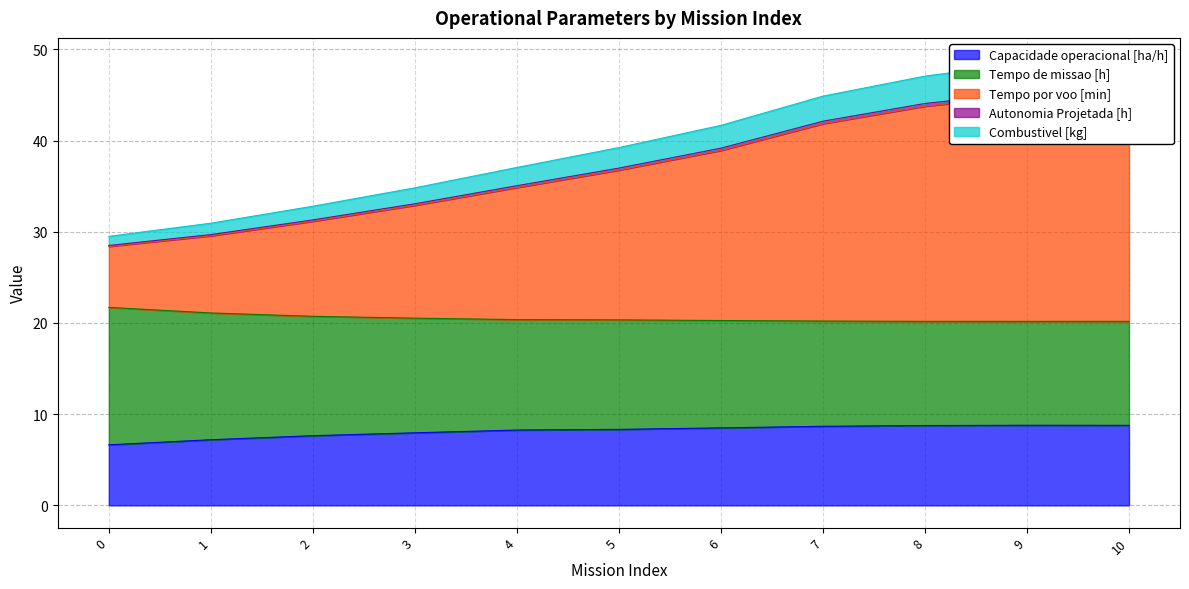

The value of Tempo de missao [h] at 8 is 20.2. True or false?

True